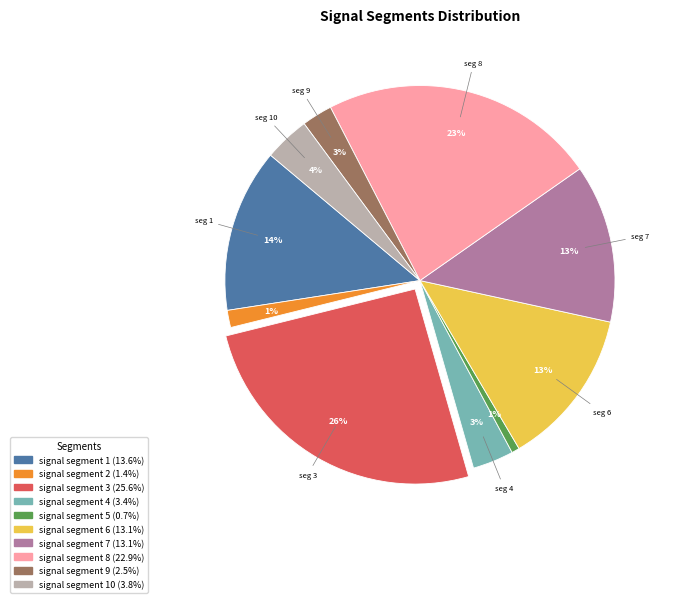

How many segments does this pie chart have?

10